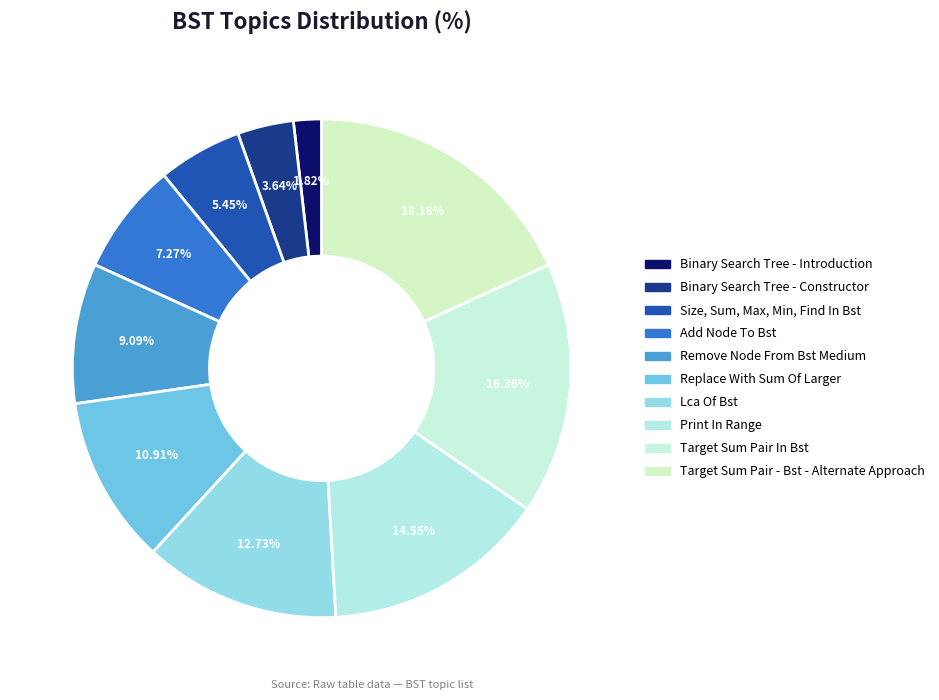

What is the total percentage of Binary Search Tree - Constructor and Target Sum Pair - Bst - Alternate Approach?

21.8%